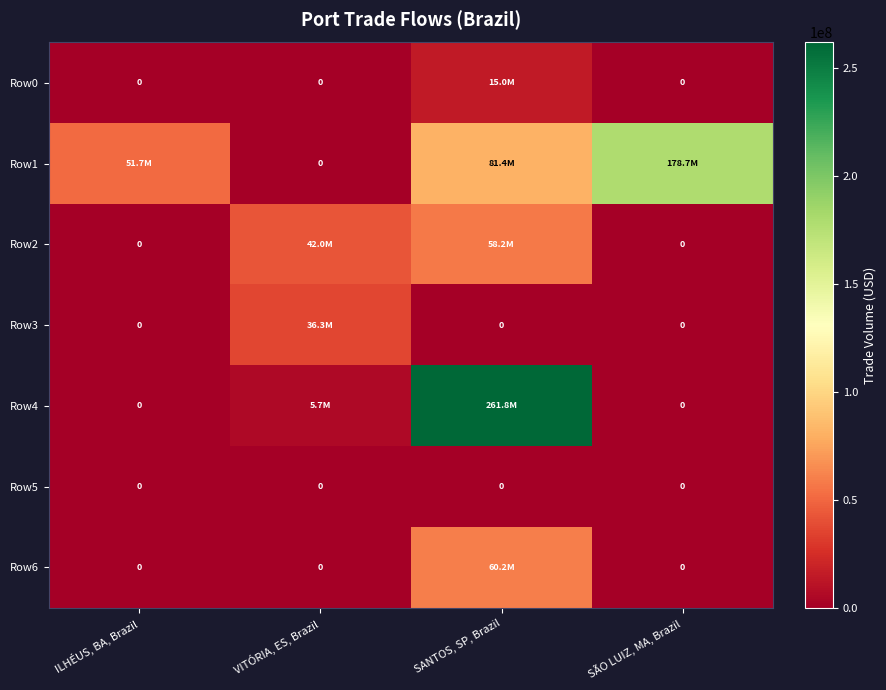

Is it true that Row2 equals -35693683.1 at SÃO LUIZ, MA, Brazil?

False